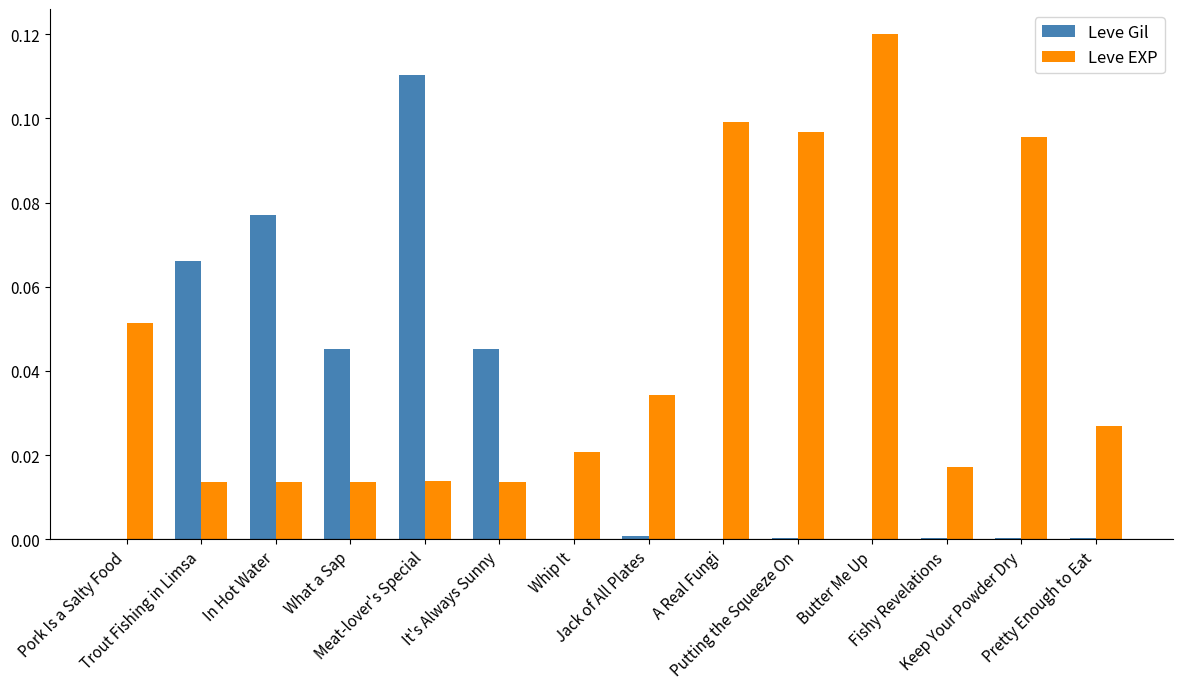

What is the sum of all Leve EXP values?

0.6